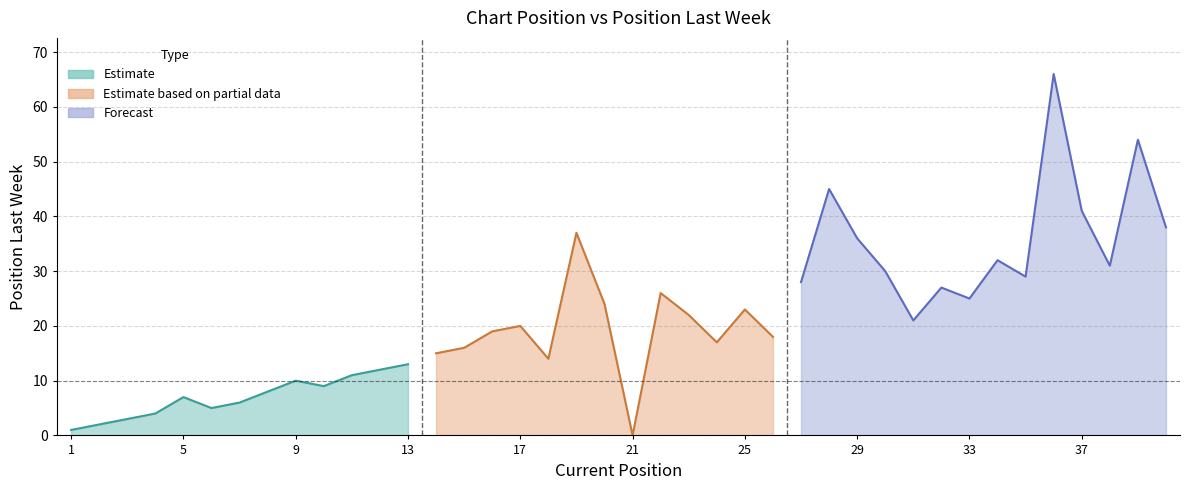

Where is the data nearest to the value 33?

34